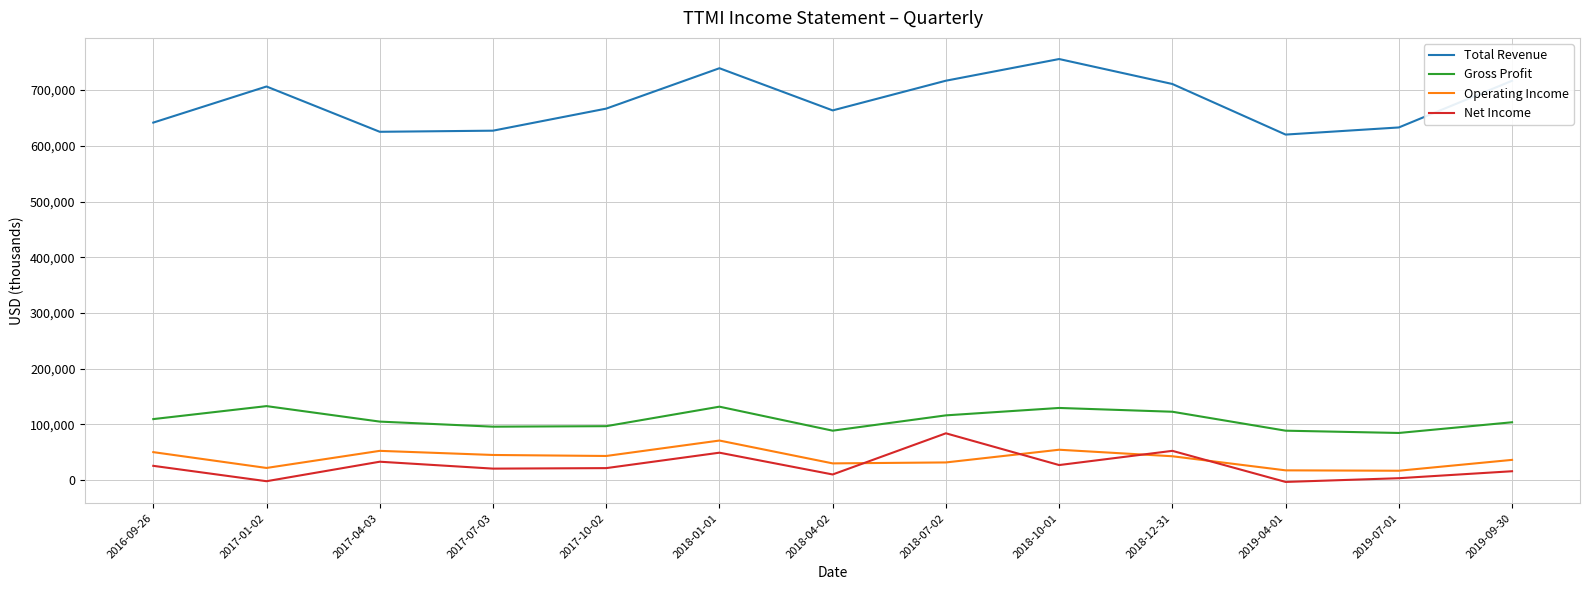

What is the minimum value shown in the chart?

-3300